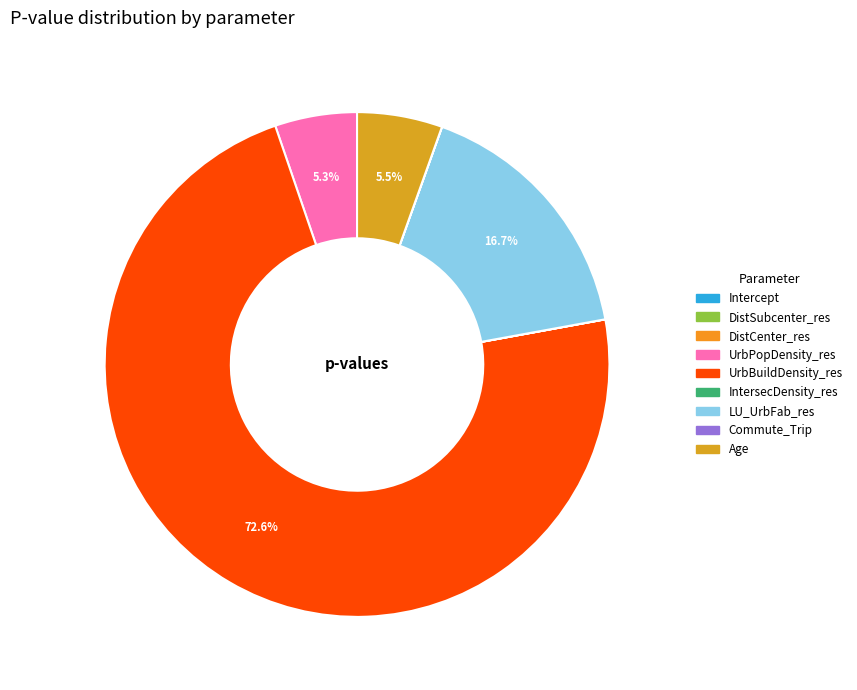

To the nearest percent, what is the difference between the UrbBuildDensity_res and IntersecDensity_res slice percentages?

73%